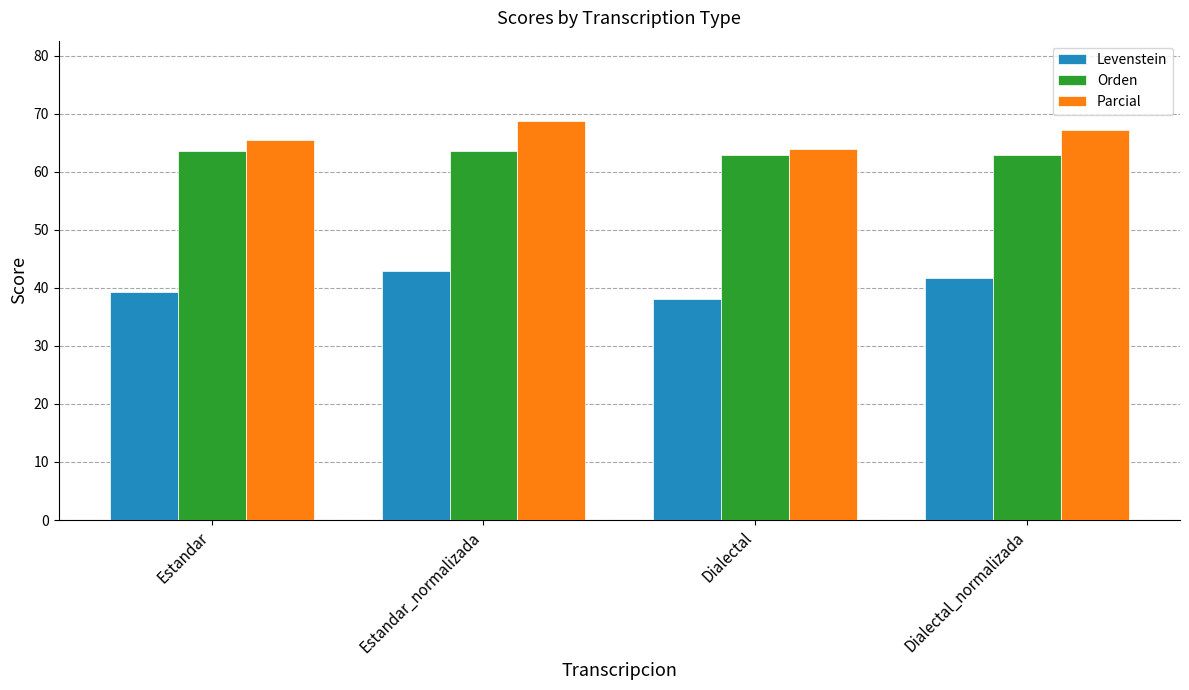

What position from the right is Estandar?

4